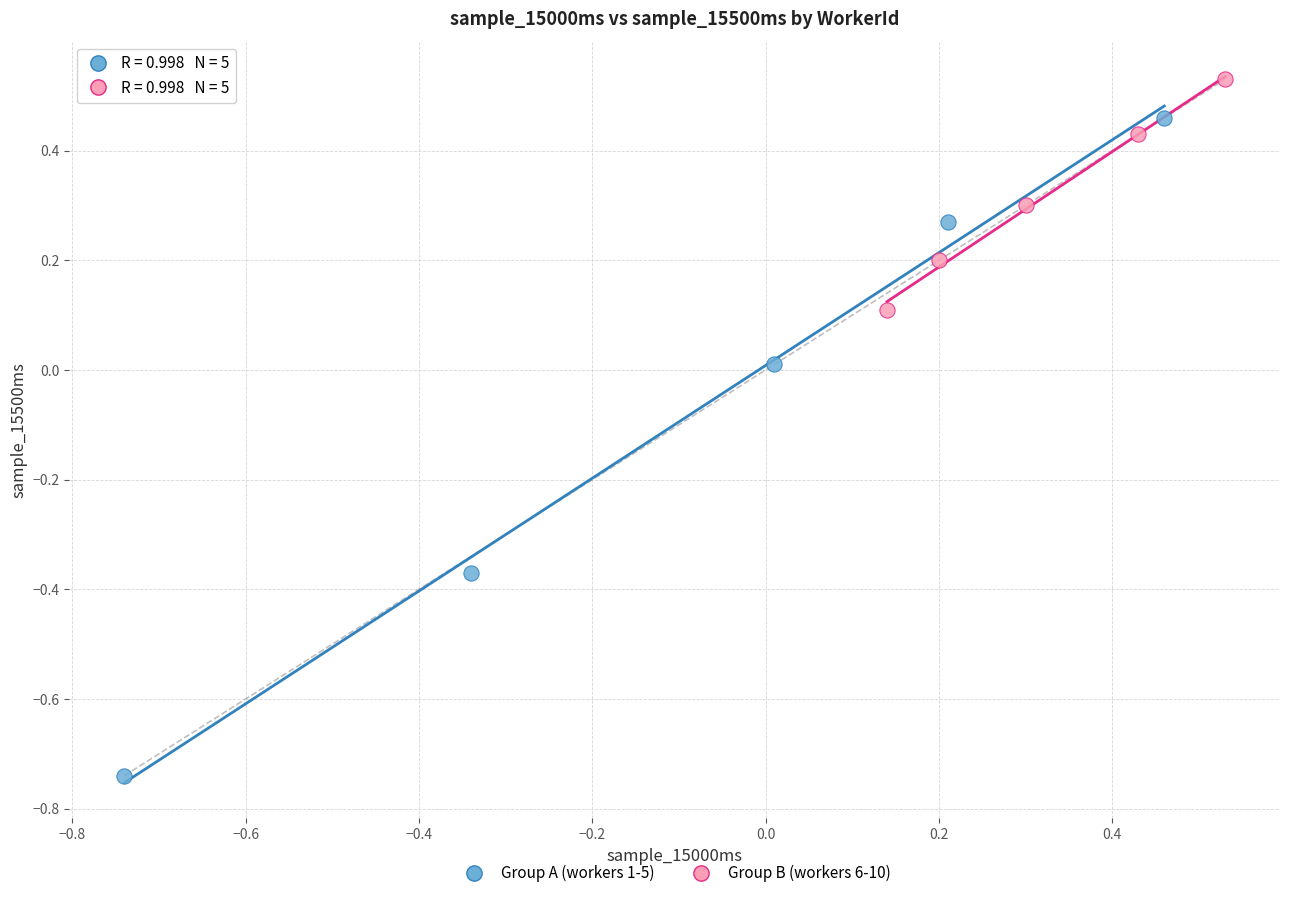

Which series reaches the minimum Y coordinate?

Group A (workers 1-5)